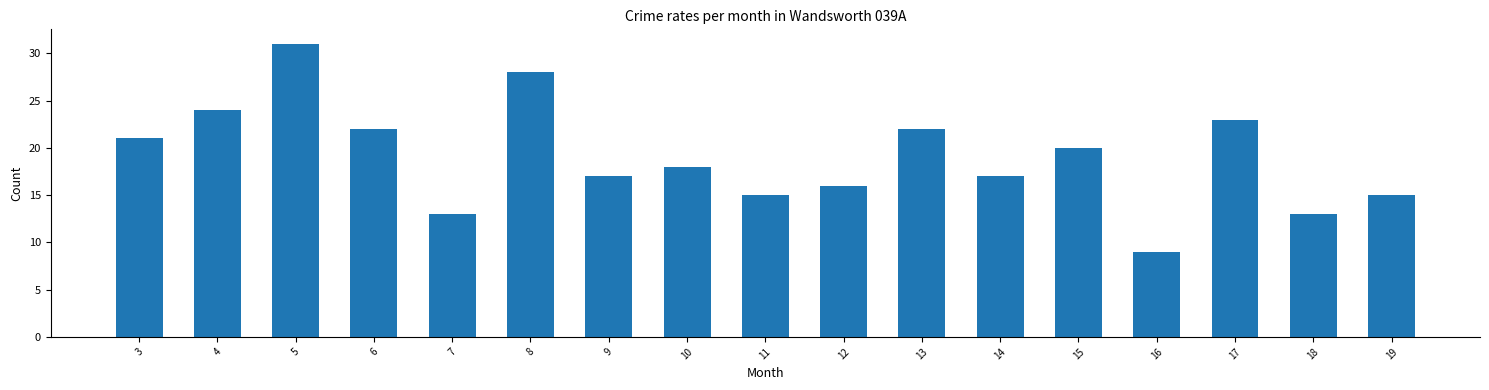

Reading left to right, transcribe all the data shown in this chart.

21	24	31	22	13	28	17	18	15	16	22	17	20	9	23	13	15